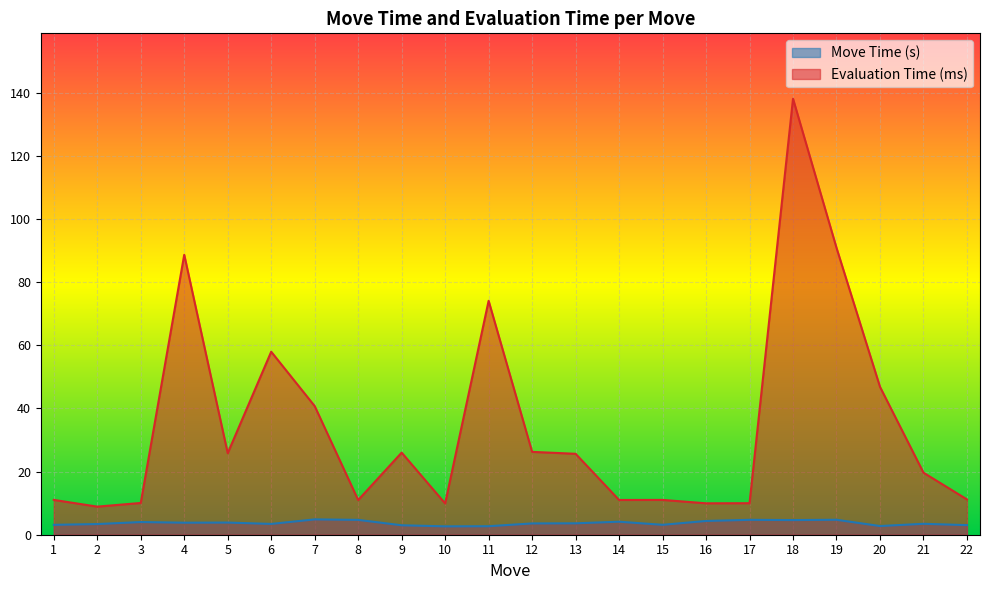

What is the value of the Move Time (s) point at the 21st from the left?

3.5